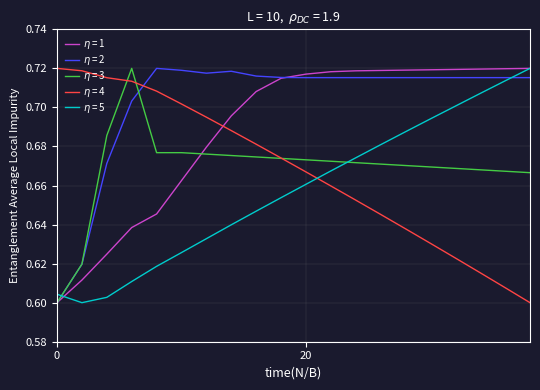

Is this an area chart (filled region under the line)?

No